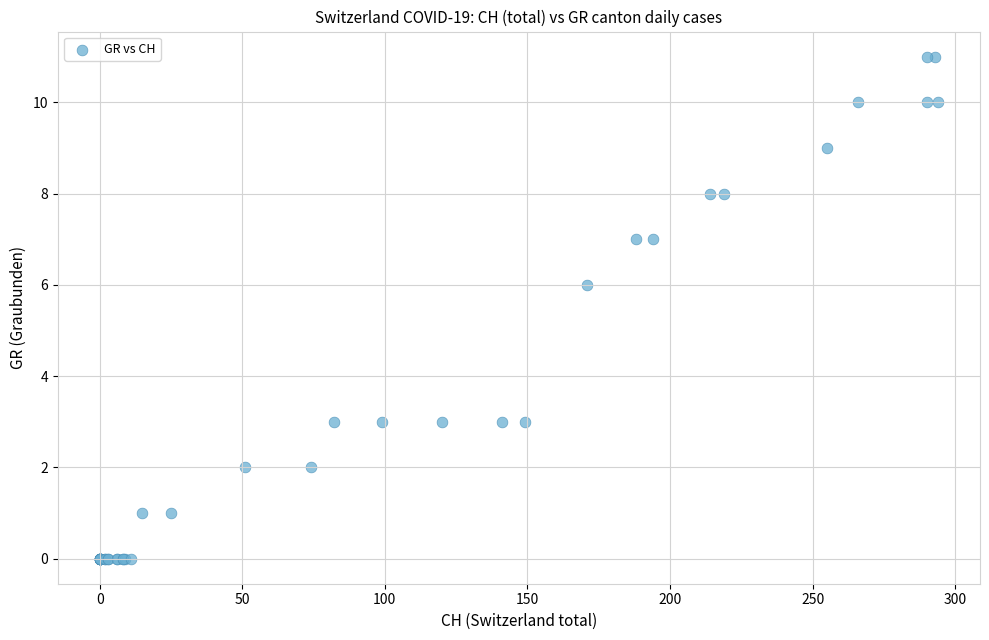

What Y value in the scatter plot is closest to 5?

6